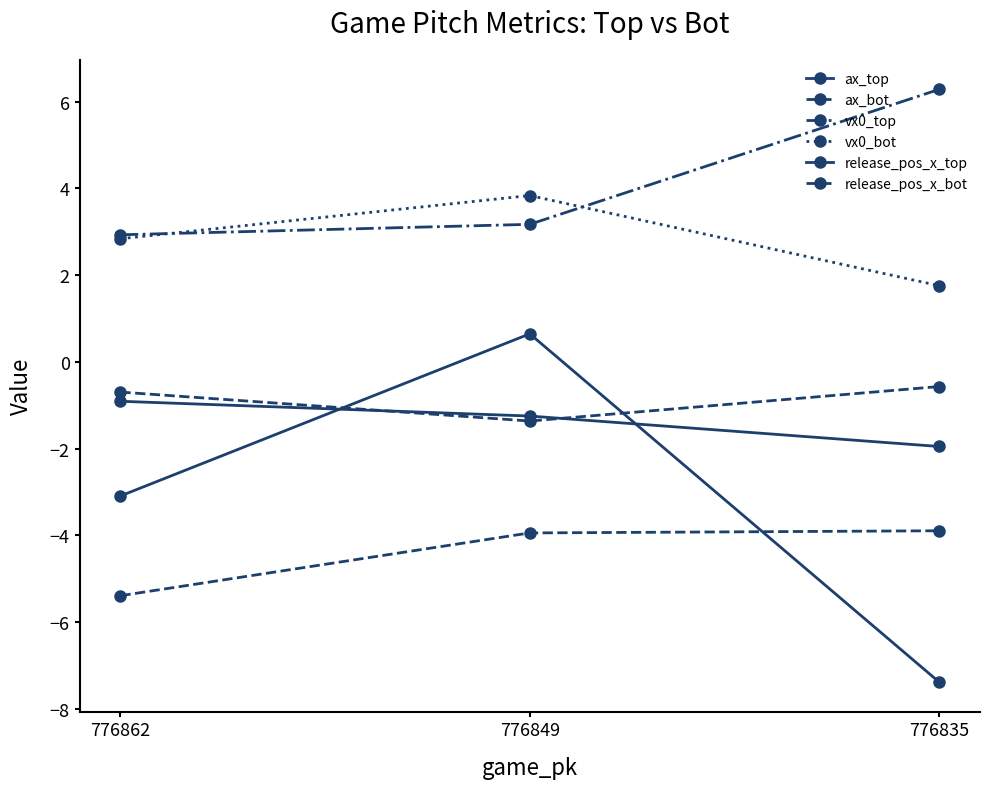

Which series has the largest total across all categories?

vx0_top